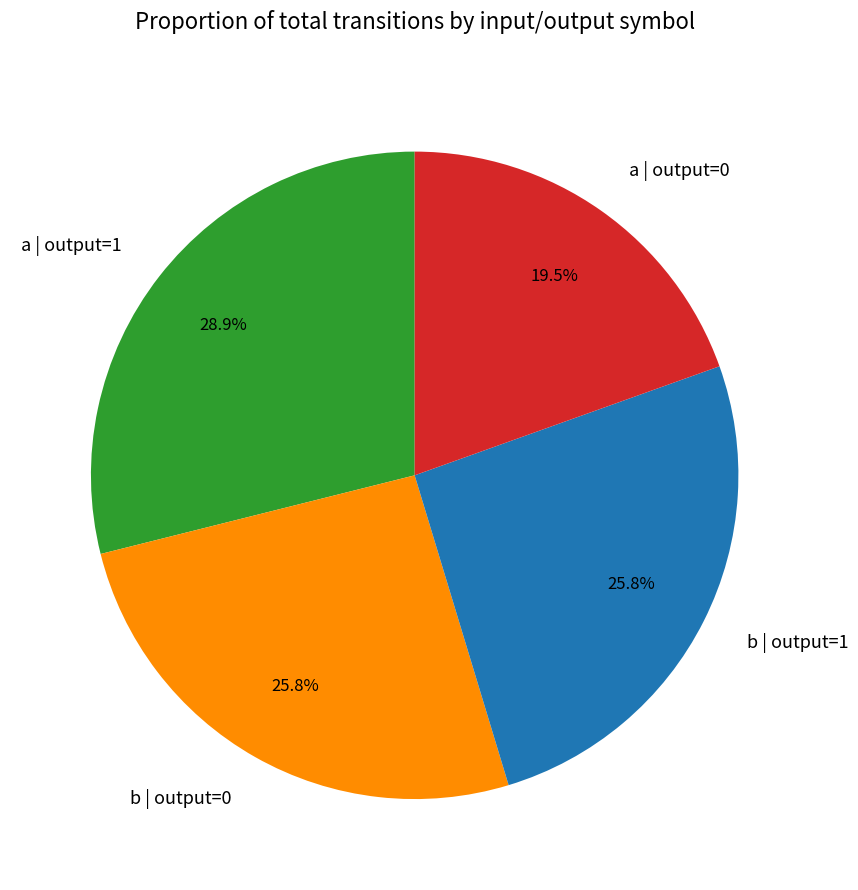

Count the number of slices in the pie.

4